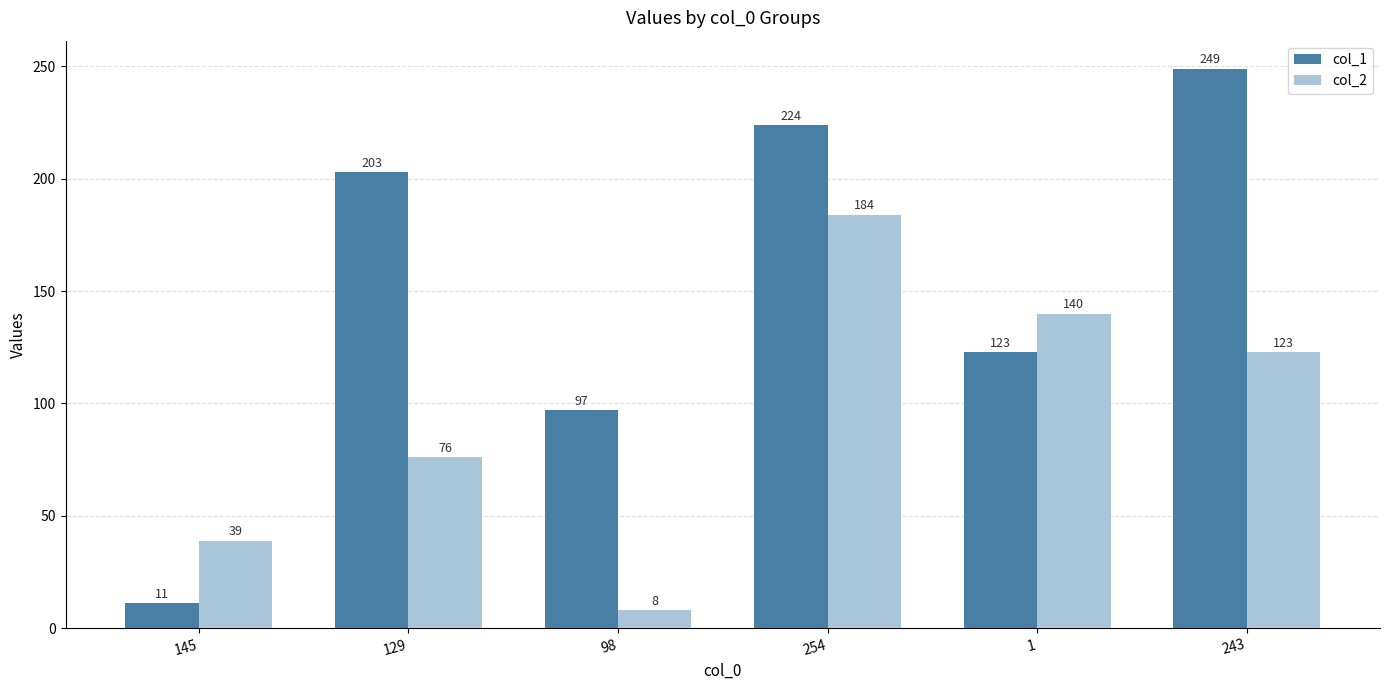

Is it true that col_1 equals 301 at 254?

False